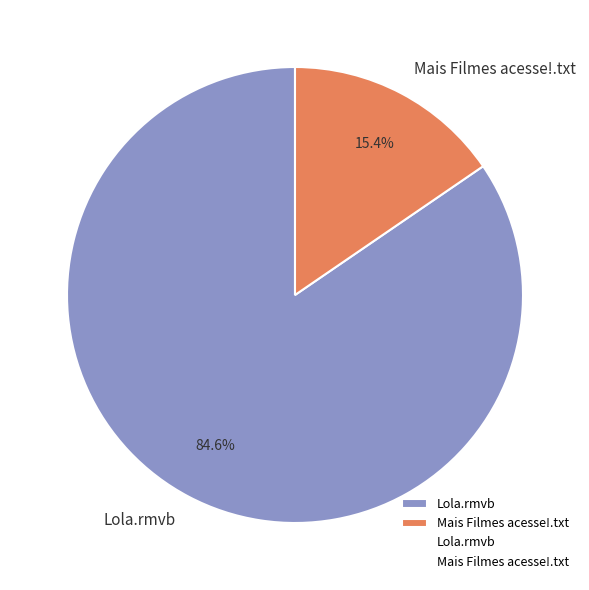

To the nearest percent, what is the difference between the Lola.rmvb and Mais Filmes acesse!.txt slice percentages?

69%